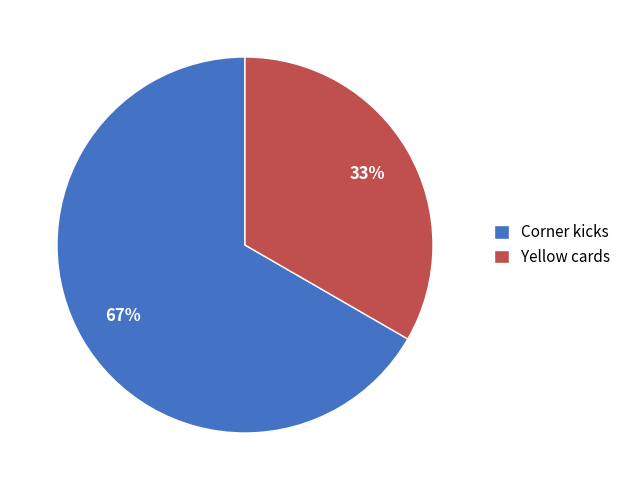

To the nearest percent, what percentage of the pie is Corner kicks?

67%